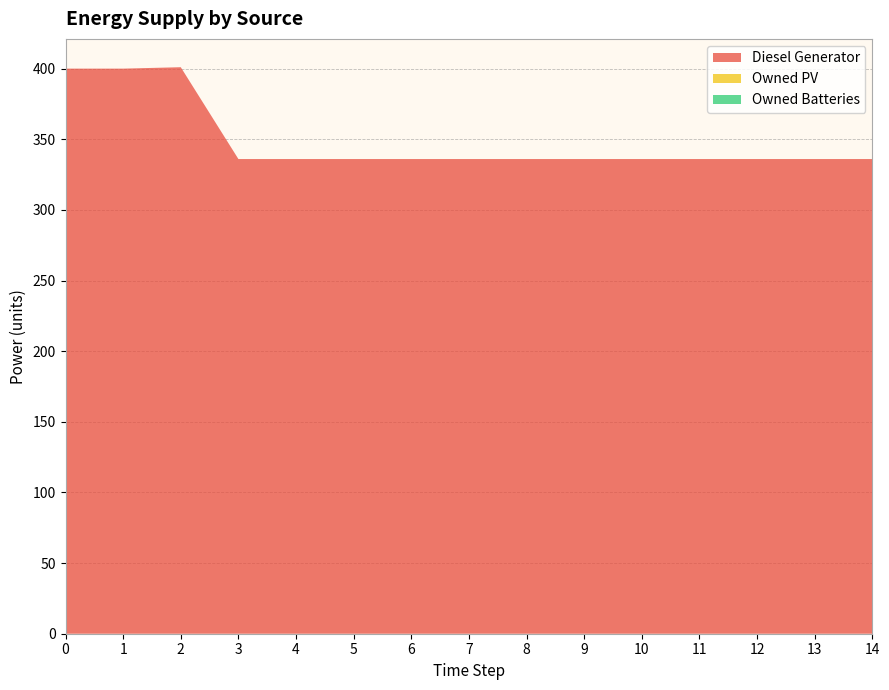

Reading left to right, transcribe all the data shown in this chart.

Diesel Generator: 0=400	1=400	2=401	3=336	4=336	5=336	6=336	7=336	8=336	9=336	10=336	11=336	12=336	13=336	14=336
Owned PV: 0=0	1=0	2=0	3=0	4=0	5=0	6=0	7=0	8=0	9=0	10=0	11=0	12=0	13=0	14=0
Owned Batteries: 0=0	1=0	2=0	3=0	4=0	5=0	6=0	7=0	8=0	9=0	10=0	11=0	12=0	13=0	14=0